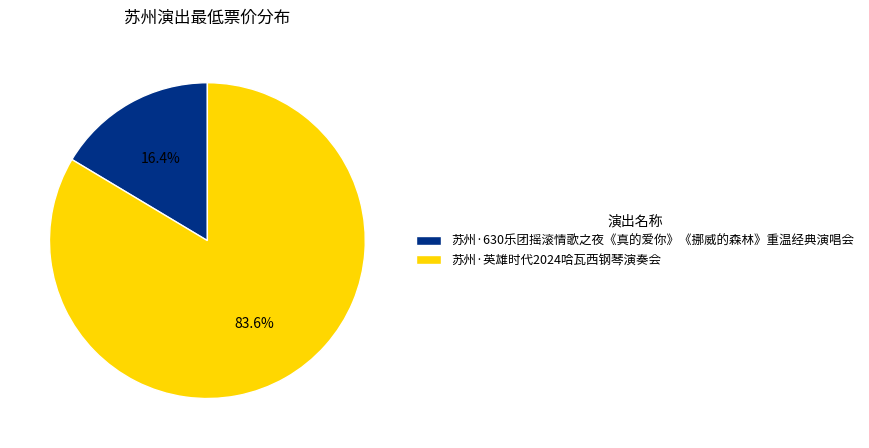

Which category accounts for the majority?

苏州·英雄时代2024哈瓦西钢琴演奏会